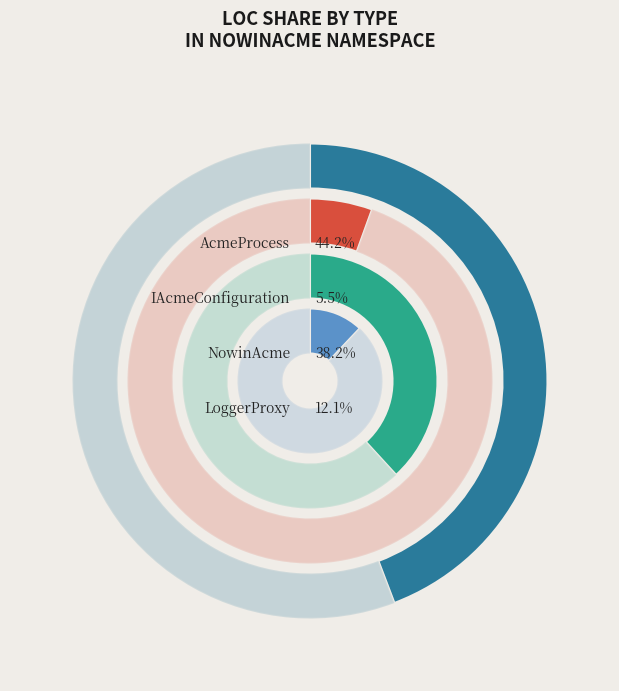

To the nearest percent, what portion does LoggerProxy represent?

12%